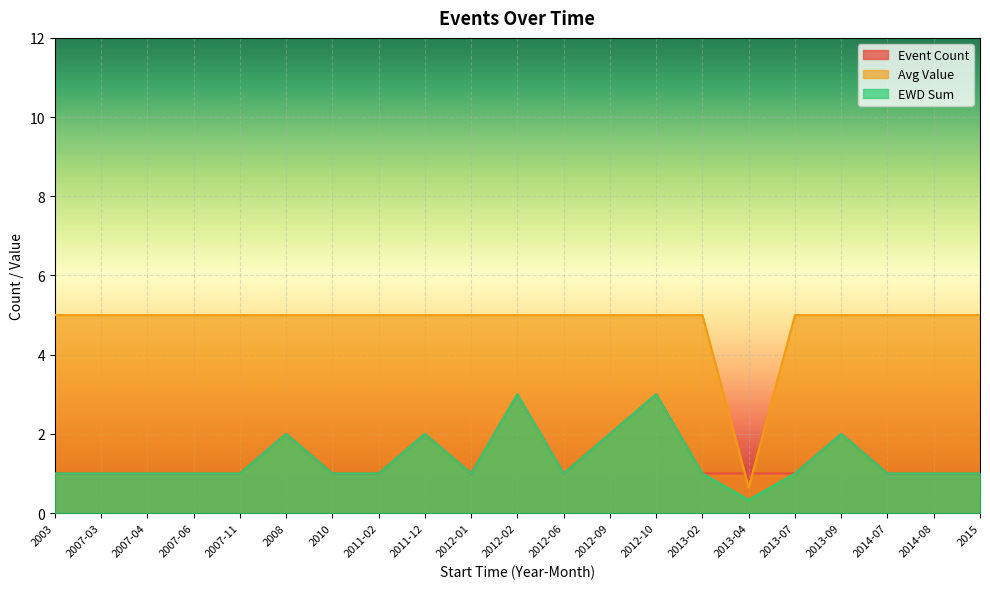

How many values in the EWD Sum series are below 1?

1